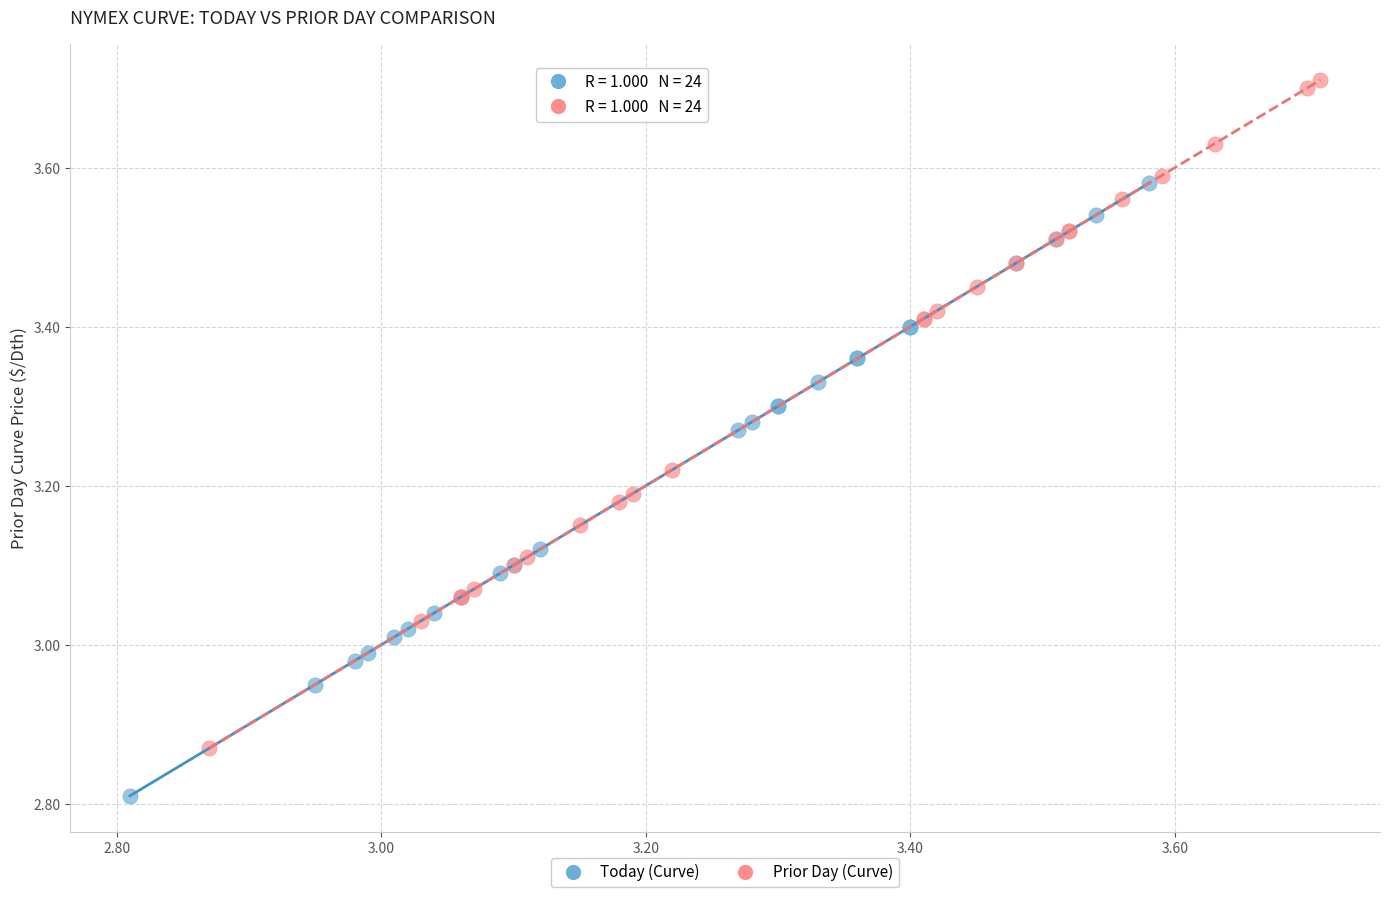

Which series reaches the maximum Y coordinate?

Prior Day (Curve)